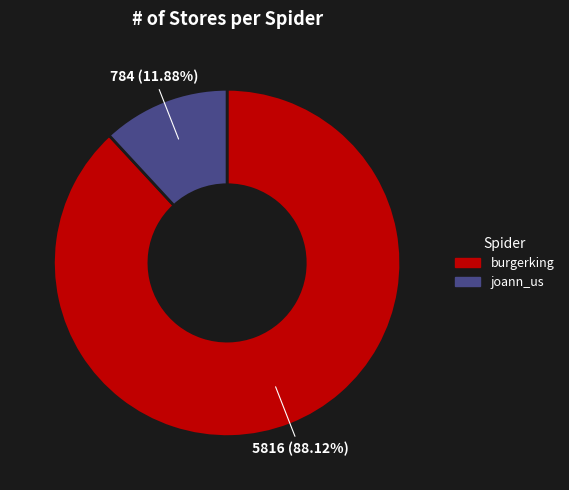

To the nearest percent, what percentage of the pie is burgerking?

88%